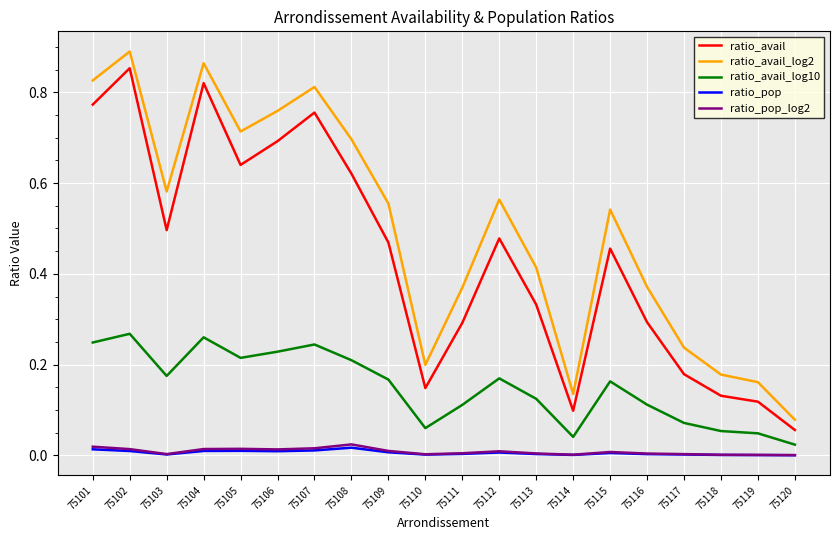

True or false: ratio_avail_log2 and ratio_pop_log2 cross at least once.

False